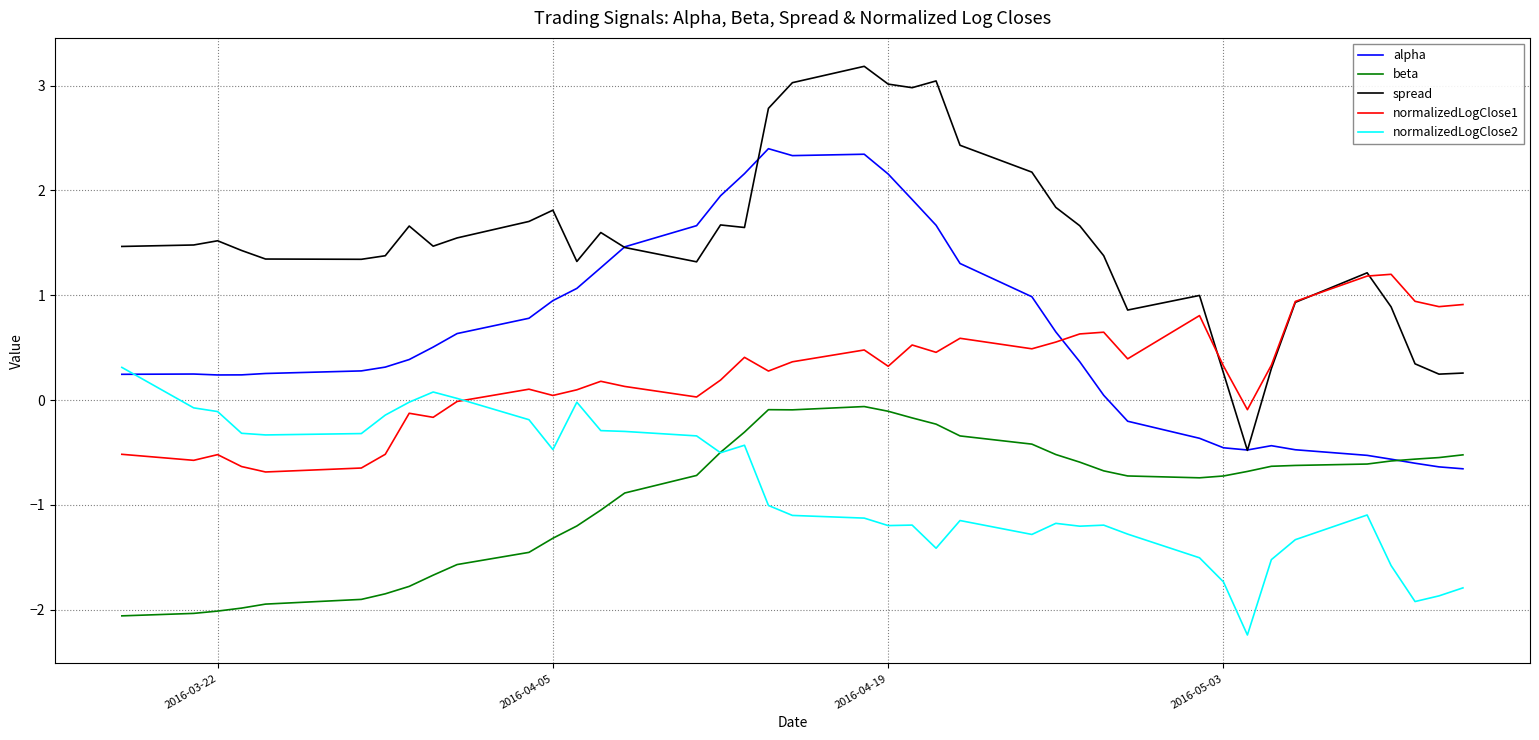

Which series has the widest spread of values?

spread